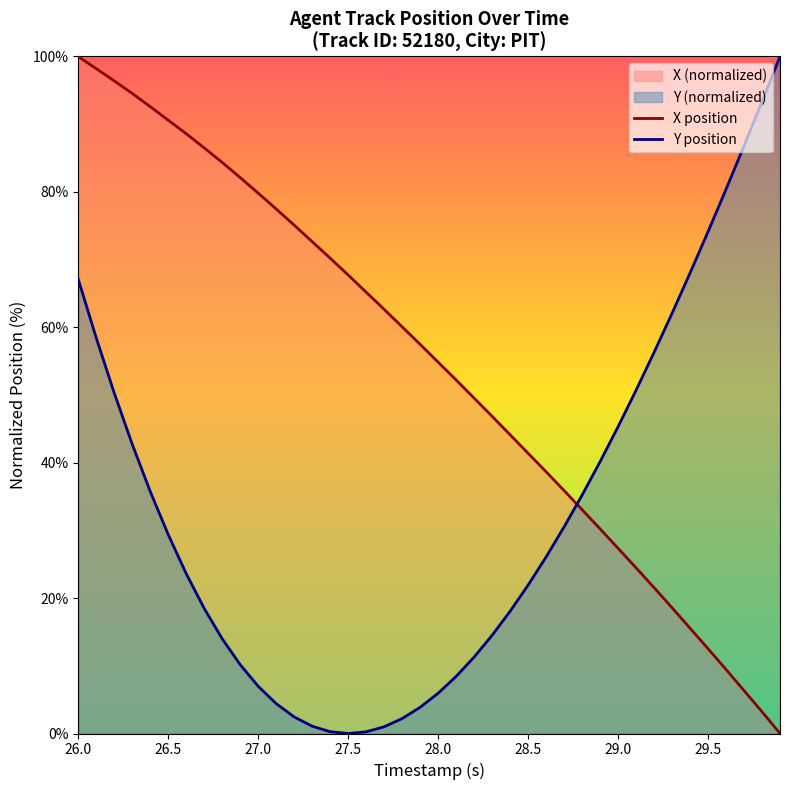

What is the difference between the maximum and minimum values in the X position series?

100.0